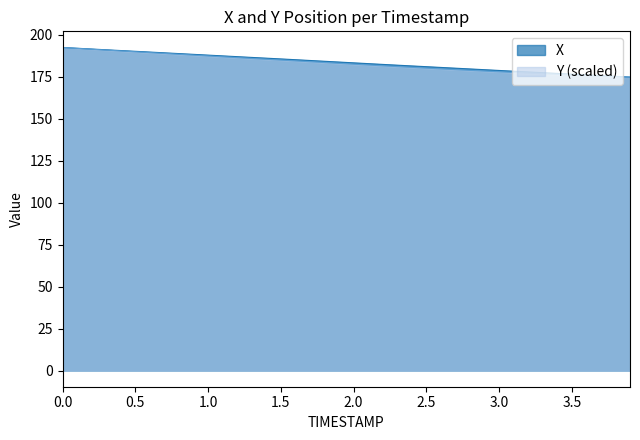

How many values in the X series are below 183?

19